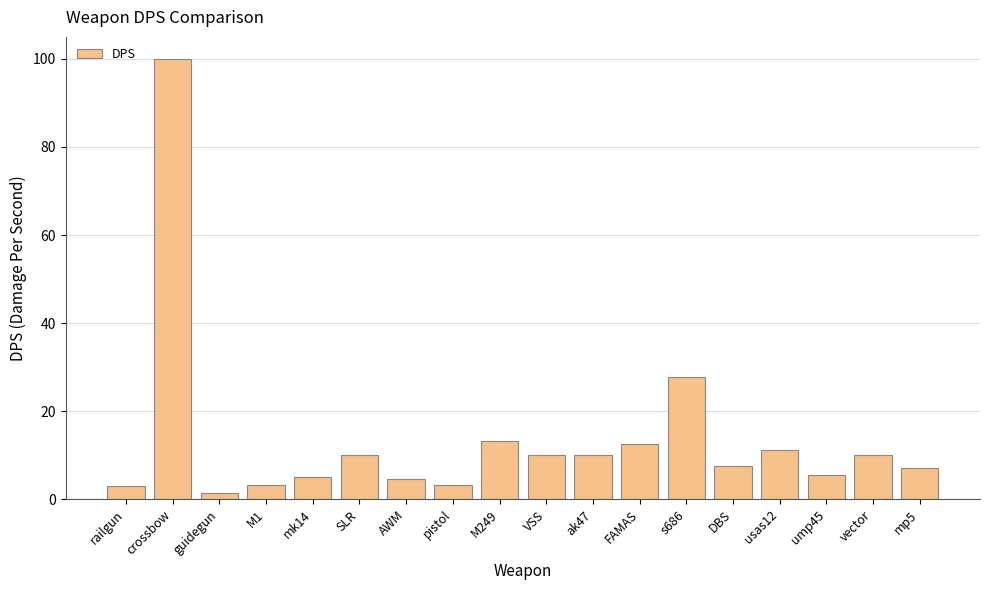

Which category has the lowest value across all series?

guidegun